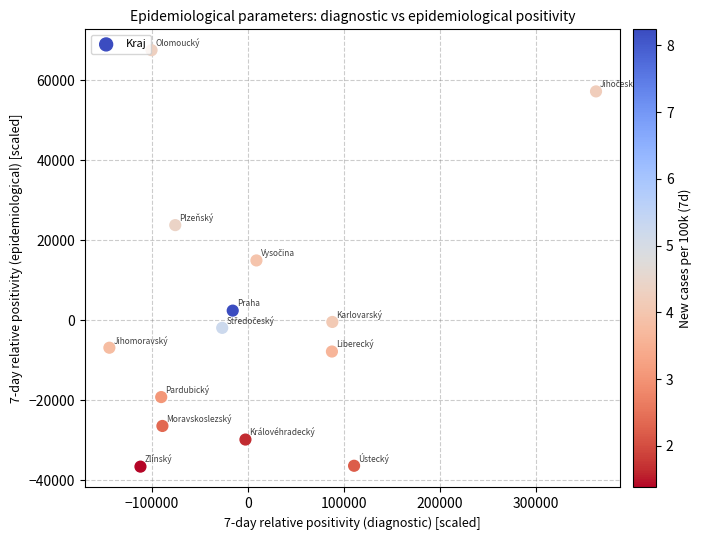

What is the range of Y values (max minus min)?

104186.6